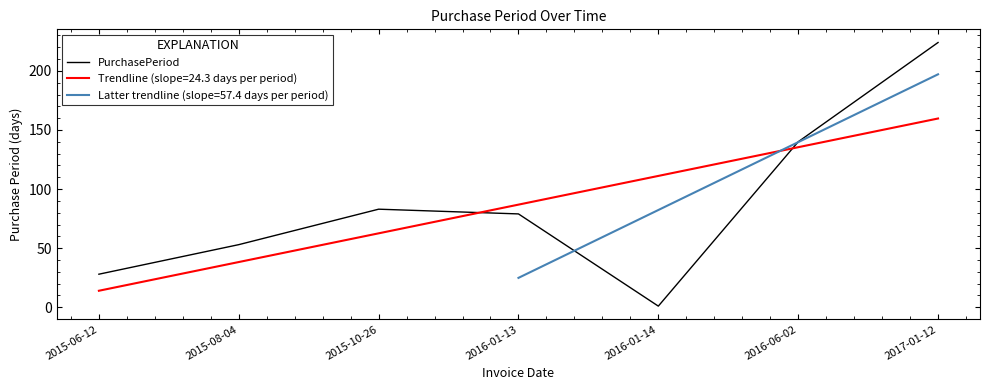

True or false: the data has more than 2 interior local peaks.

False